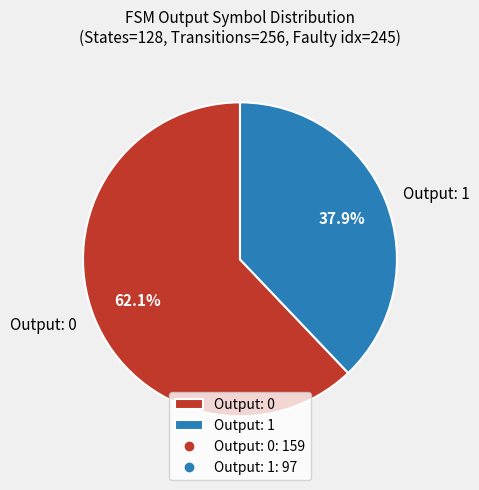

What percentage do Output: 0 and Output: 1 together represent?

100.0%